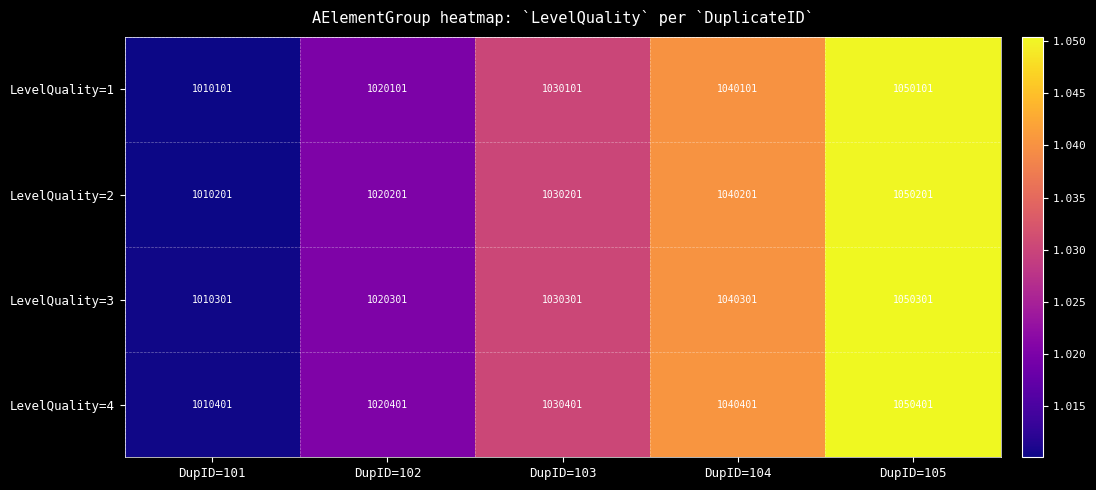

What is the spread (max minus min) of values at DupID=105?

300